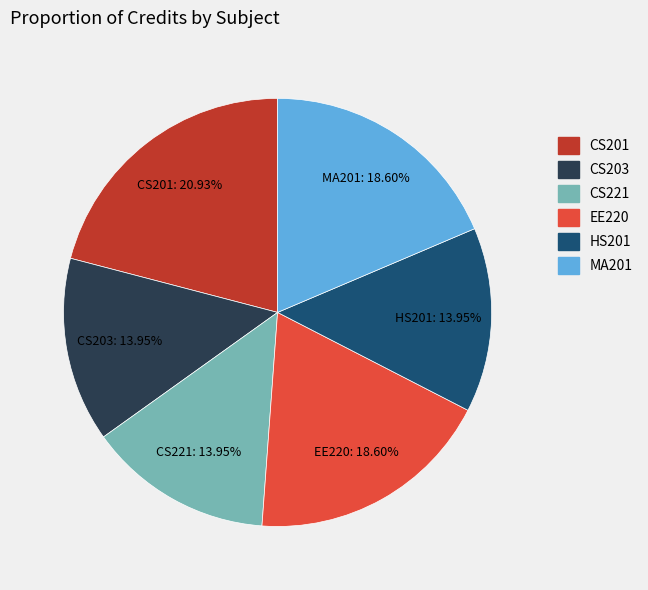

What is the total percentage of EE220 and CS201?

39.5%